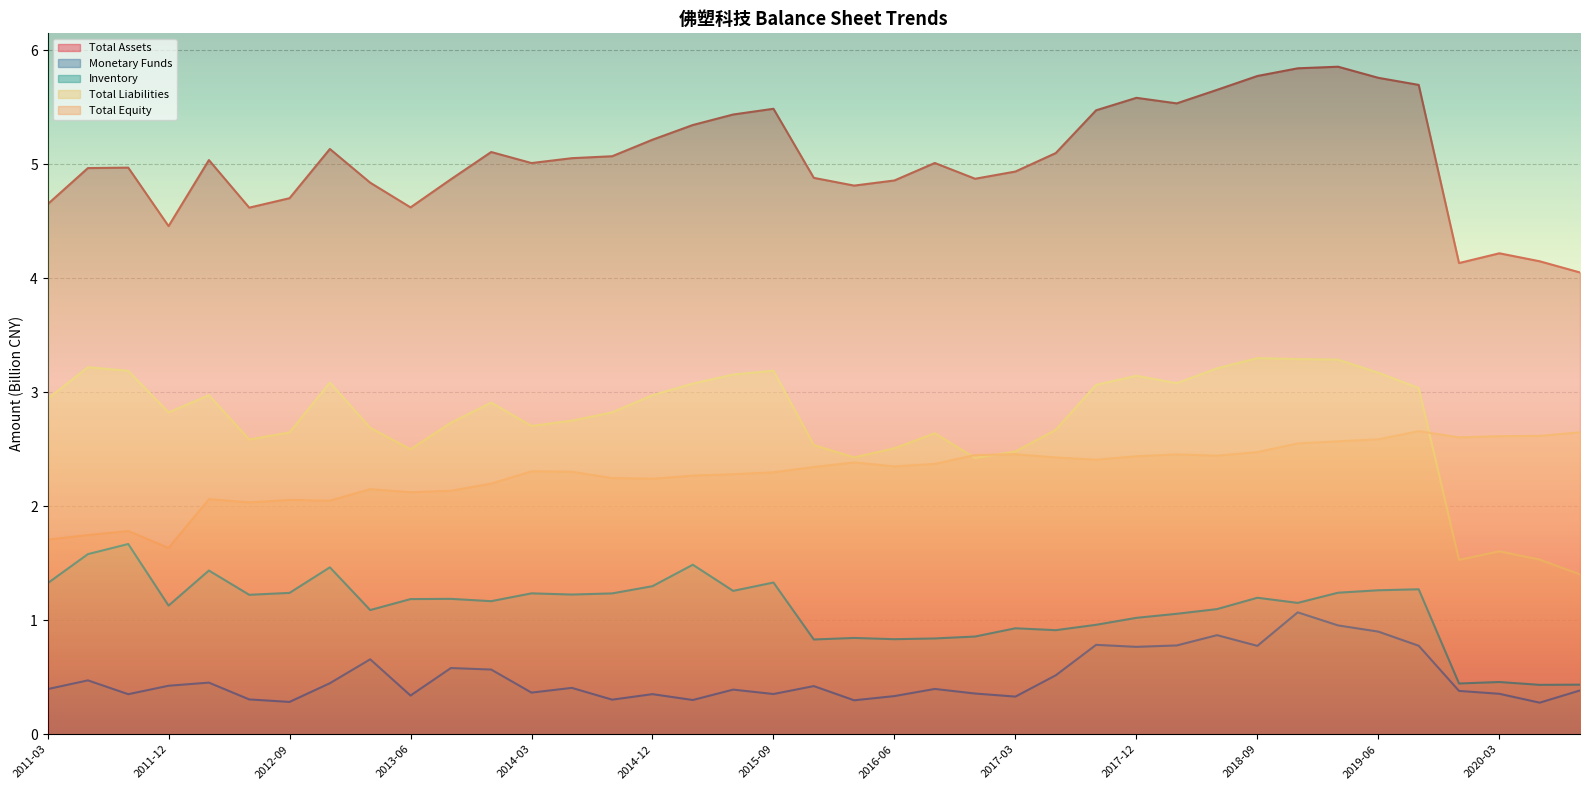

What is the greatest value displayed?

5.9